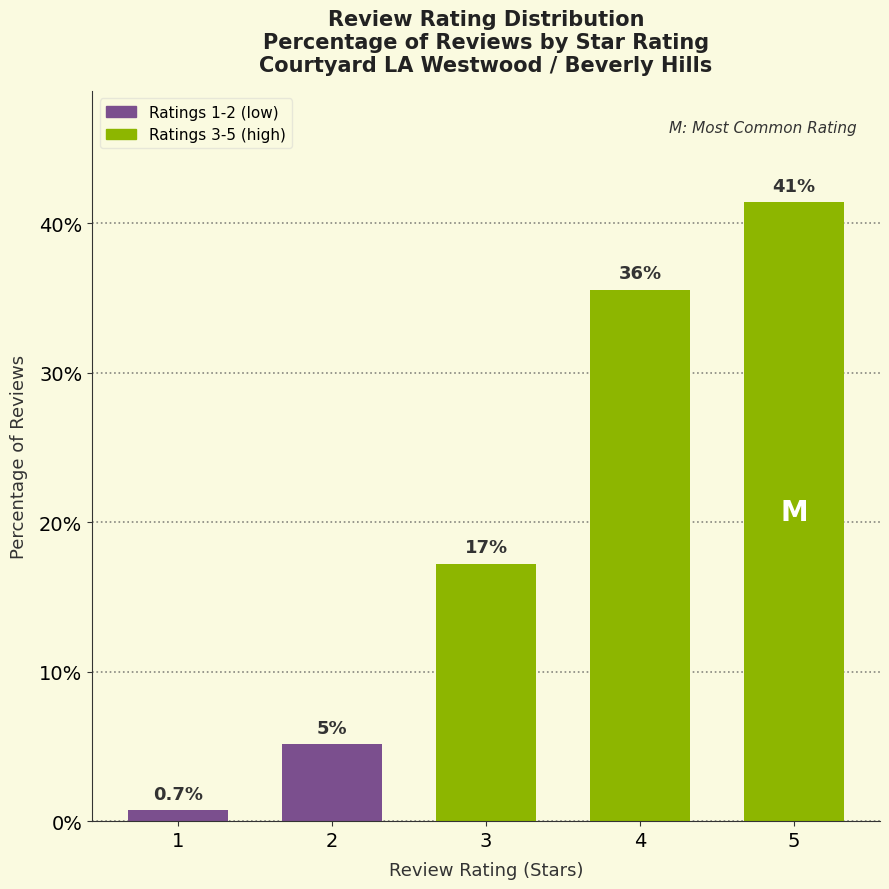

How many bars are there in total?

5